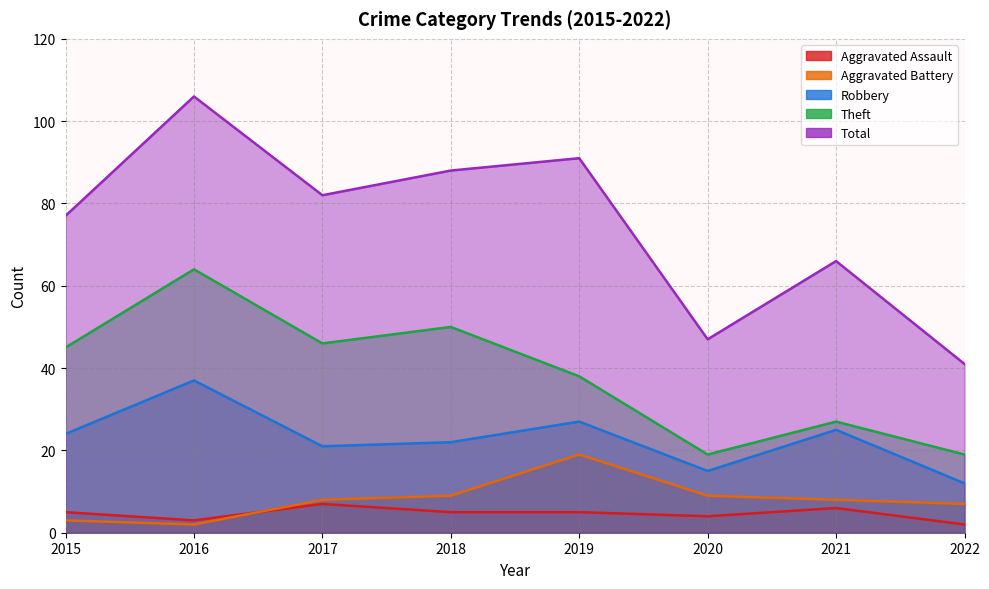

At which label is Robbery closest to 24?

2015